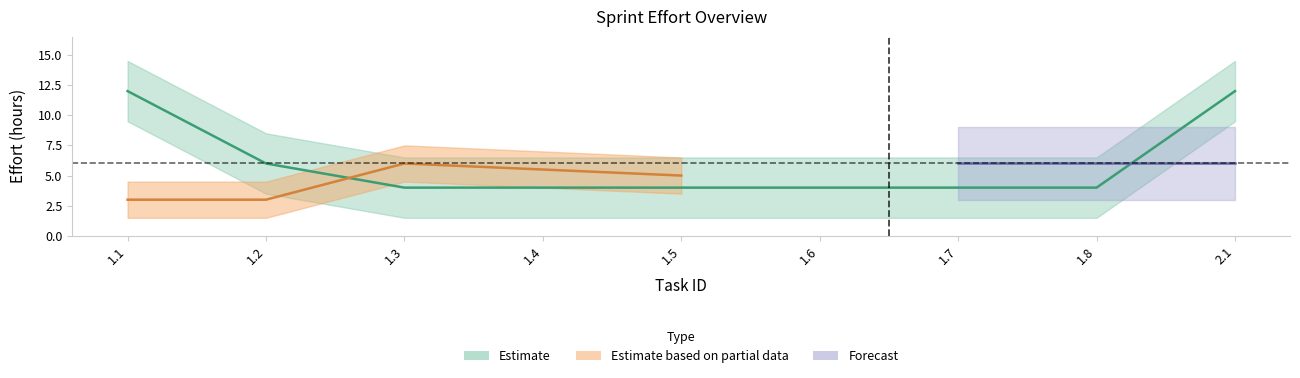

Where is the data nearest to the value 8?

1.2